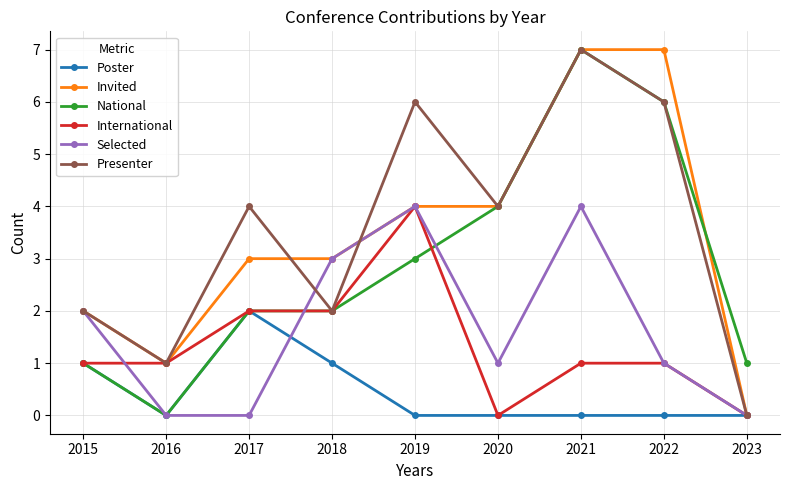

Reading left to right, what are all the values shown in this chart?

Poster: 1	0	2	1	0	0	0	0	0
Invited: 2	1	3	3	4	4	7	7	0
National: 1	0	2	2	3	4	7	6	1
International: 1	1	2	2	4	0	1	1	0
Selected: 2	0	0	3	4	1	4	1	0
Presenter: 2	1	4	2	6	4	7	6	0